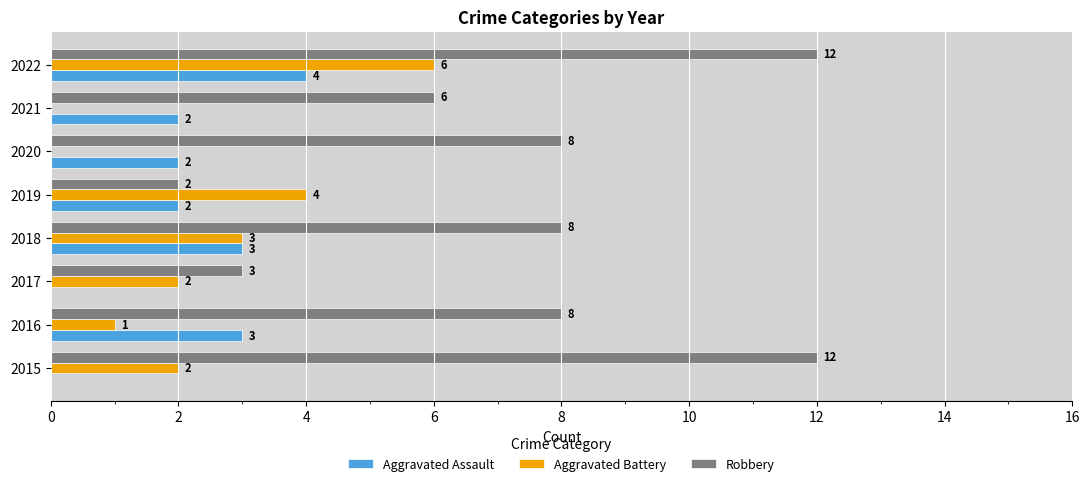

What is the sum of all Aggravated Battery values?

18